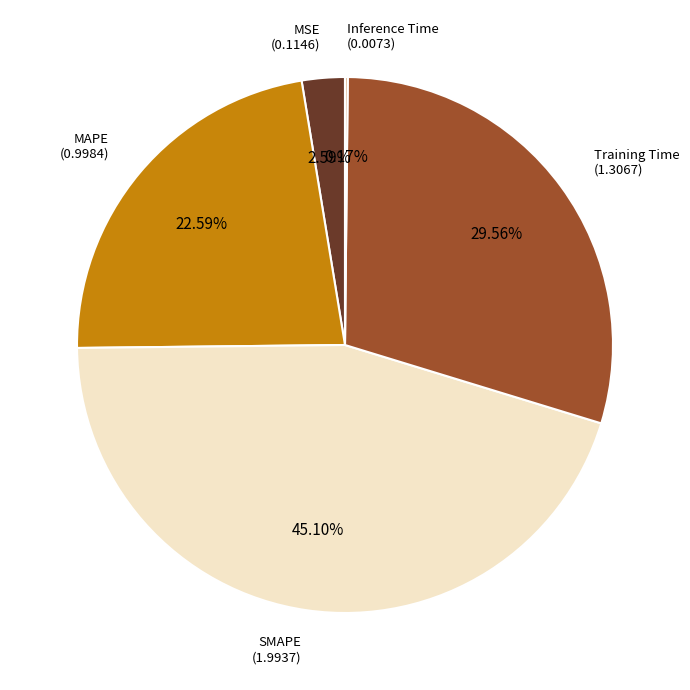

Is there a majority slice in this chart?

No